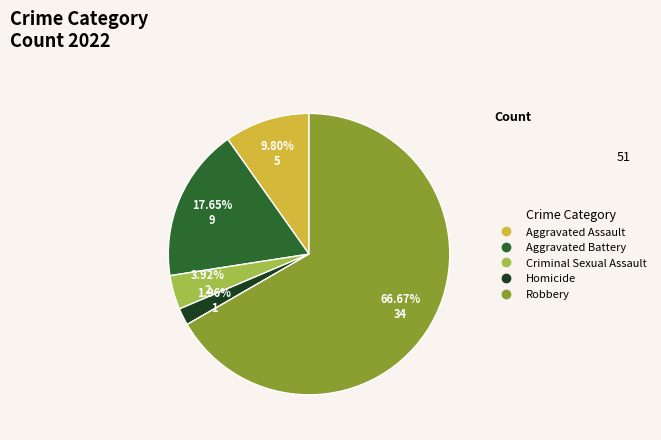

The Robbery slice represents 67% of the pie. True or false?

True